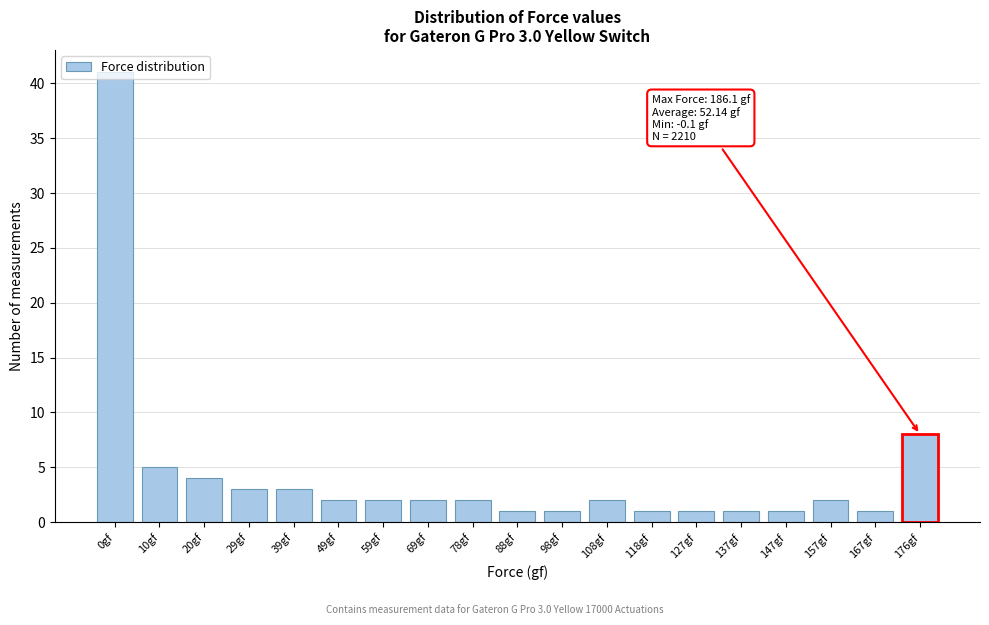

What is the difference between the maximum and minimum values?

40